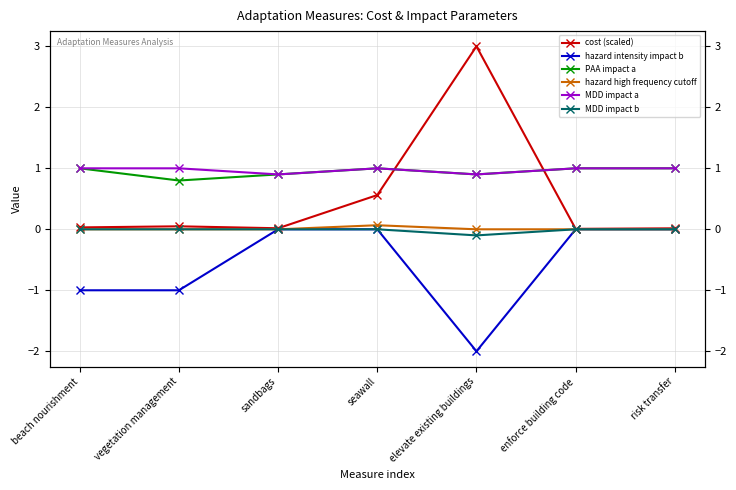

True or false: hazard intensity impact b and MDD impact a intersect in this chart.

False